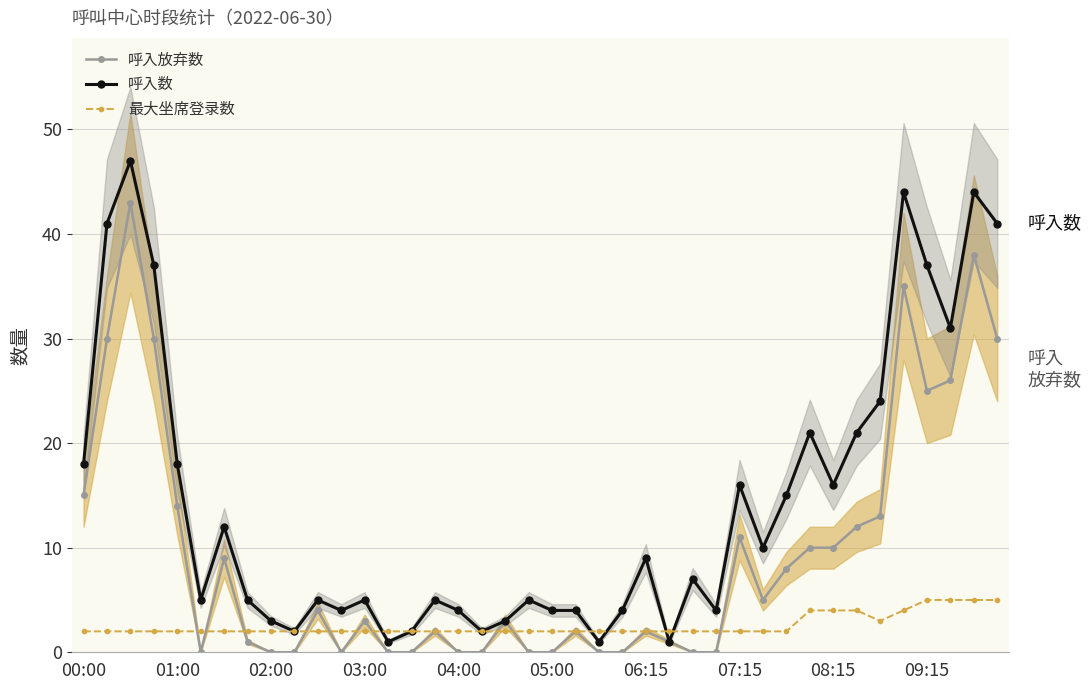

What is the difference between the maximum and minimum values in the 最大坐席登录数 series?

3